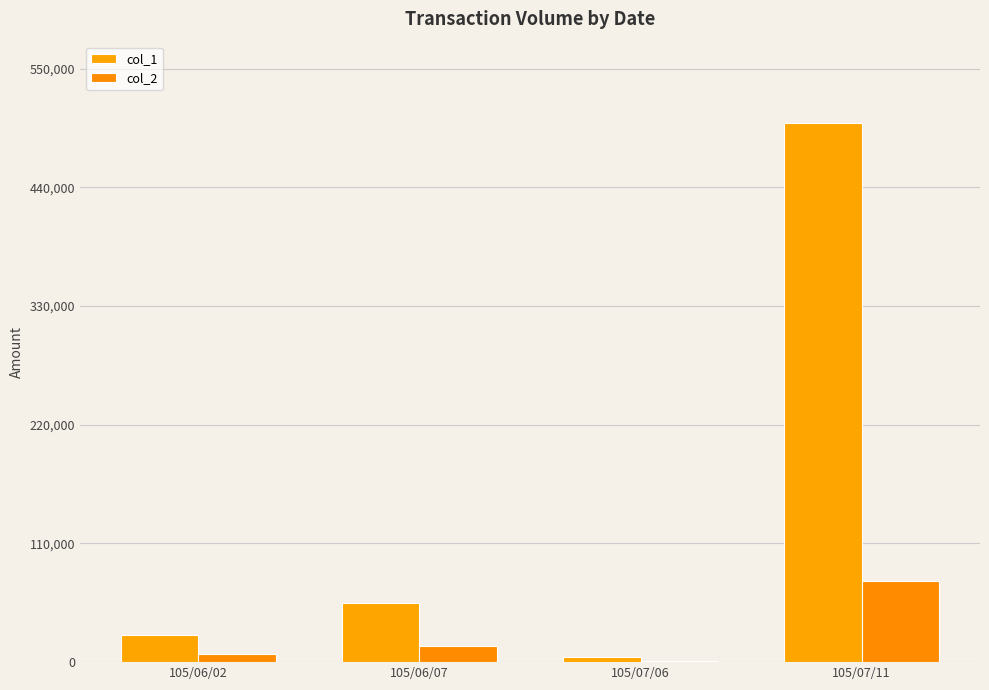

At which category is the sum across all series the highest?

105/07/11